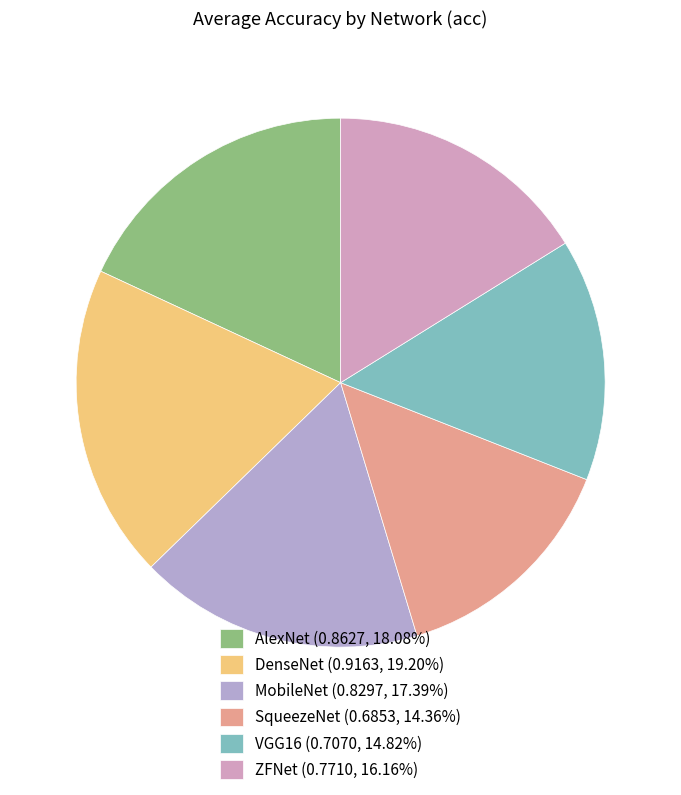

How many segments does this pie chart have?

6